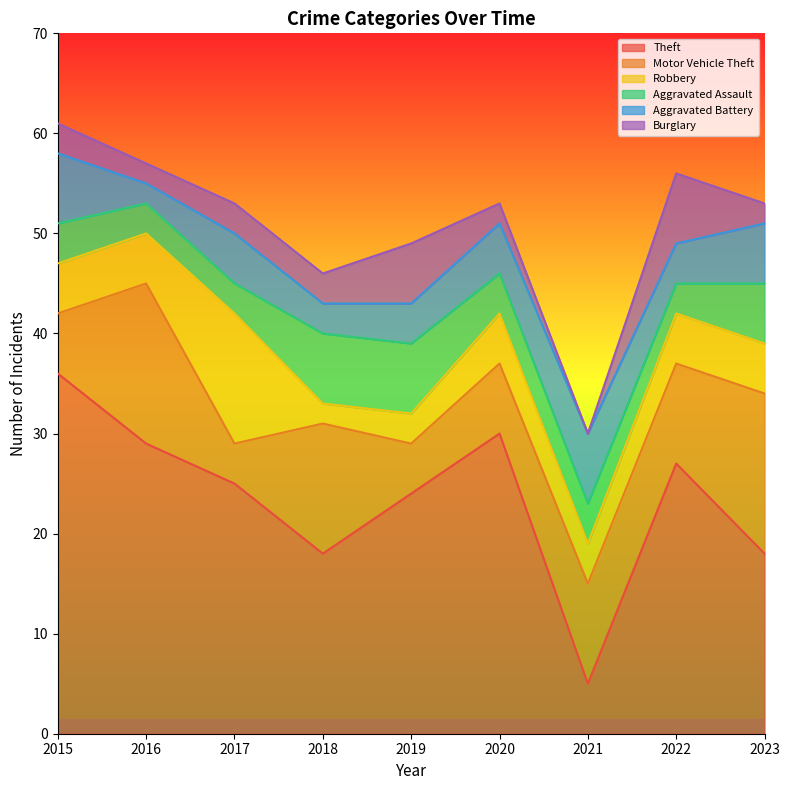

Which label corresponds to the largest value in the chart?

2015